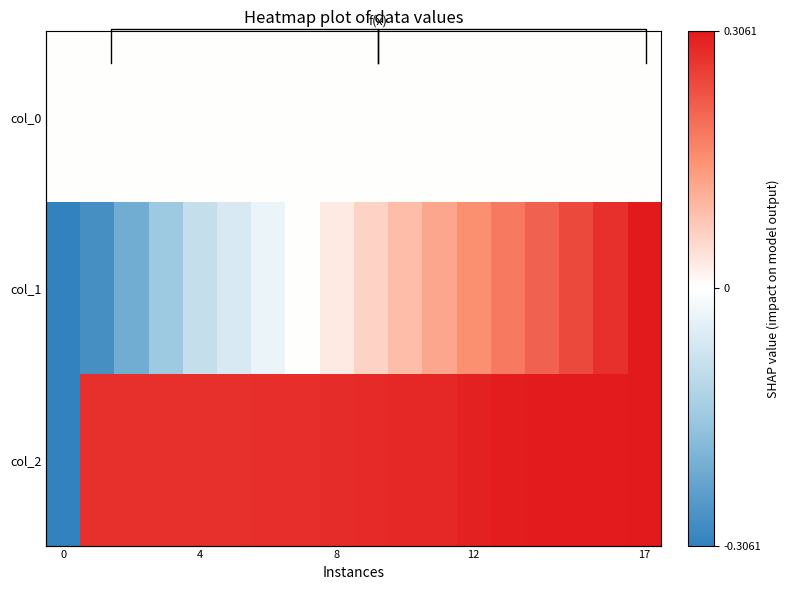

How many data points in col_2 are above 0?

17